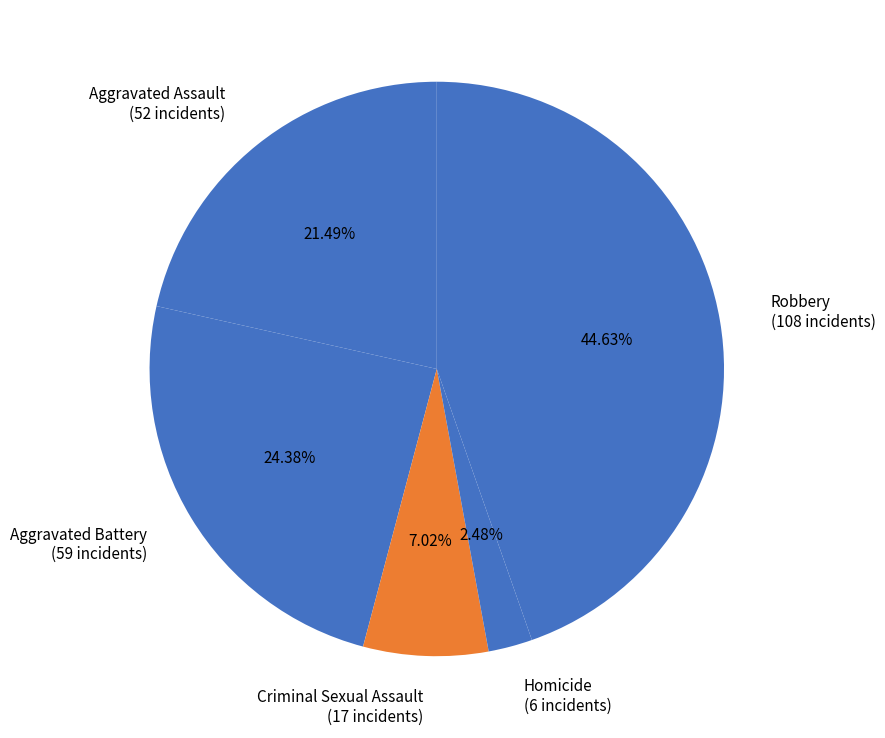

What is the total percentage of Robbery and Homicide?

47.1%